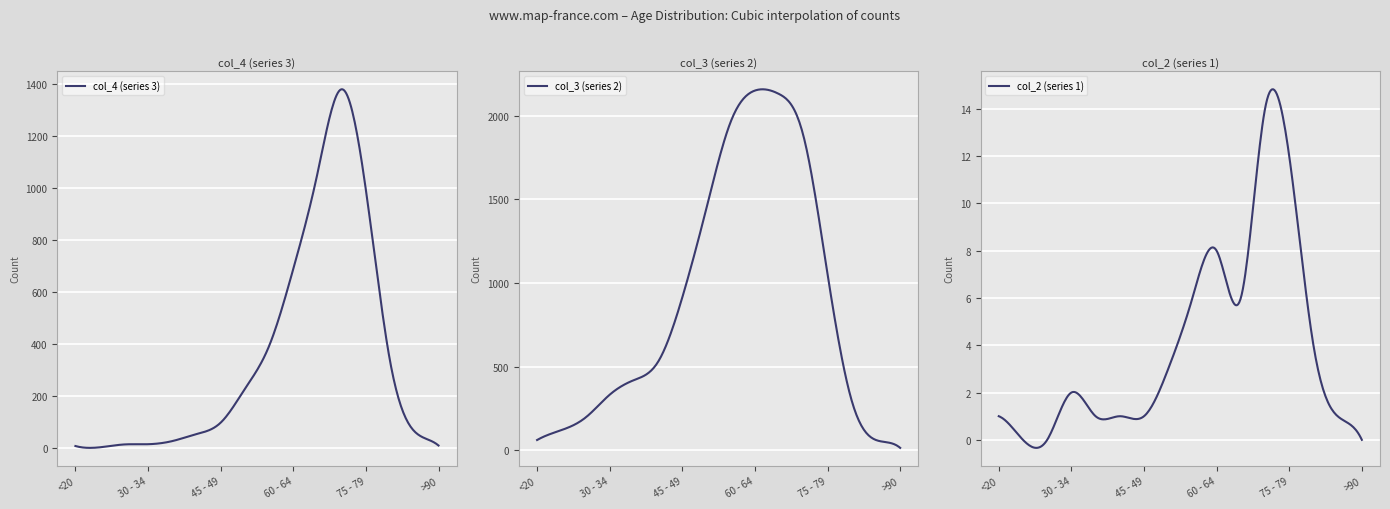

Where does the col_4 series first go above 97?

50 - 54